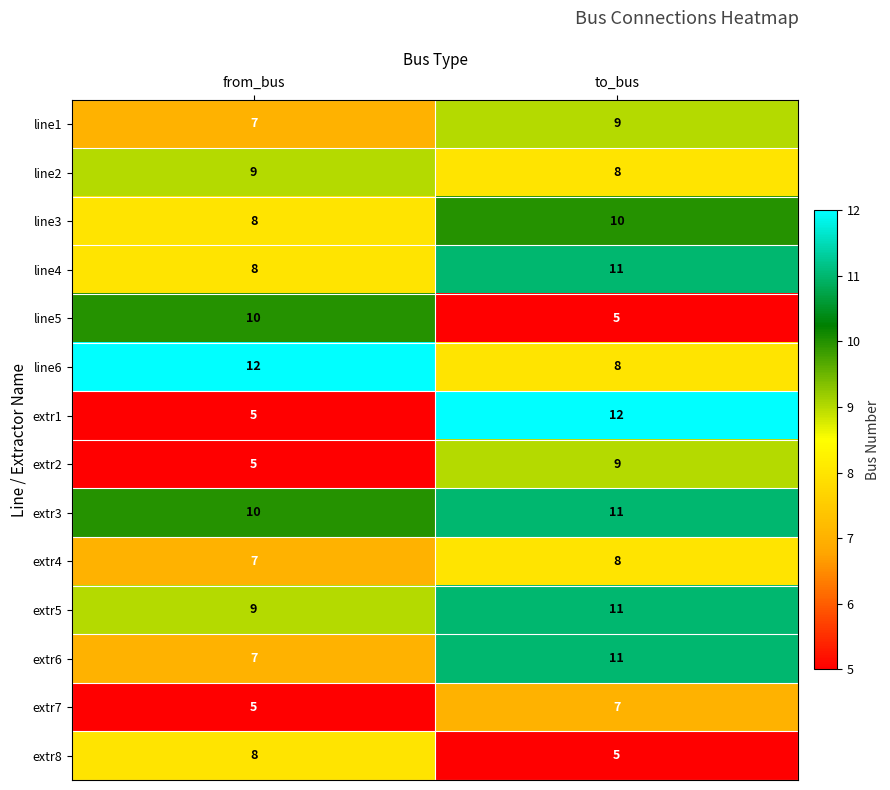

At which category is the sum across all series the highest?

to_bus